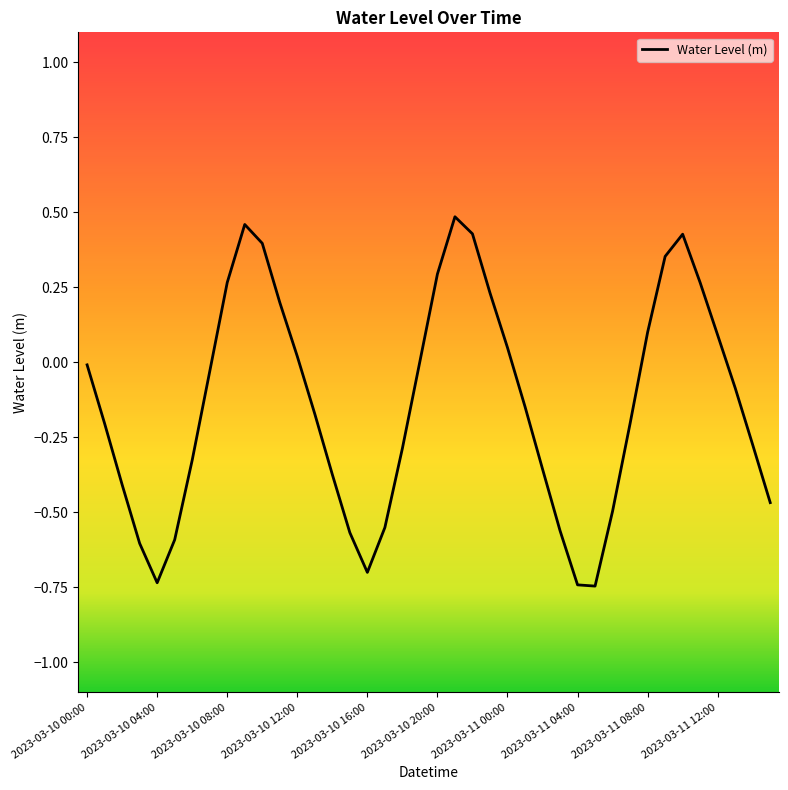

What is the difference between the maximum and minimum values?

1.2